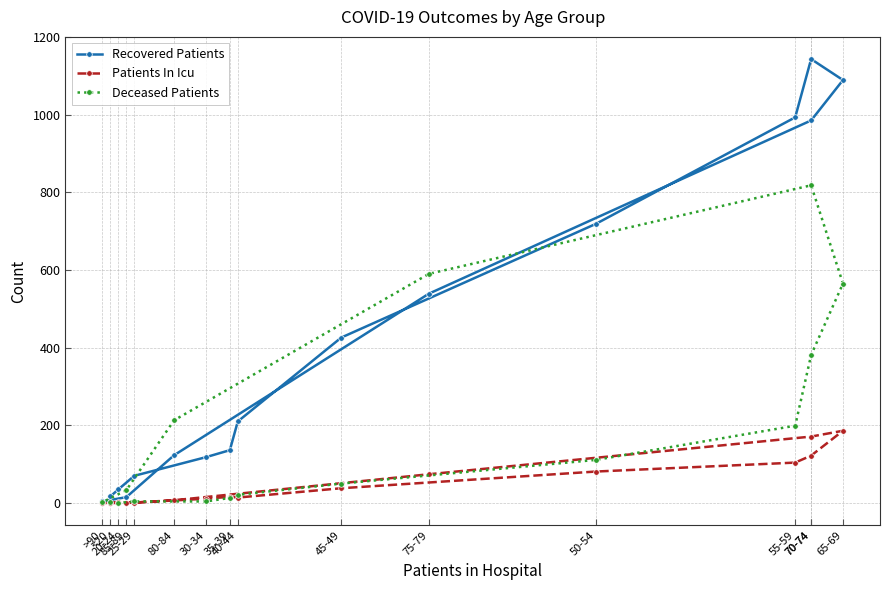

Reading left to right, what are all the values shown in this chart?

Recovered Patients: <20=17	20-24=35	25-29=70	30-34=118	35-39=136	40-44=210	45-49=426	50-54=719	55-59=993	70-74=1143	65-69=1089	70-74=985	75-79=539	80-84=123	85-89=15	>90=4
Patients In Icu: <20=1	20-24=2	25-29=1	30-34=11	35-39=16	40-44=14	45-49=38	50-54=81	55-59=104	70-74=122	65-69=186	70-74=171	75-79=74	80-84=7	85-89=0	>90=0
Deceased Patients: <20=2	20-24=0	25-29=4	30-34=4	35-39=13	40-44=21	45-49=50	50-54=111	55-59=199	70-74=381	65-69=565	70-74=818	75-79=590	80-84=213	85-89=33	>90=2